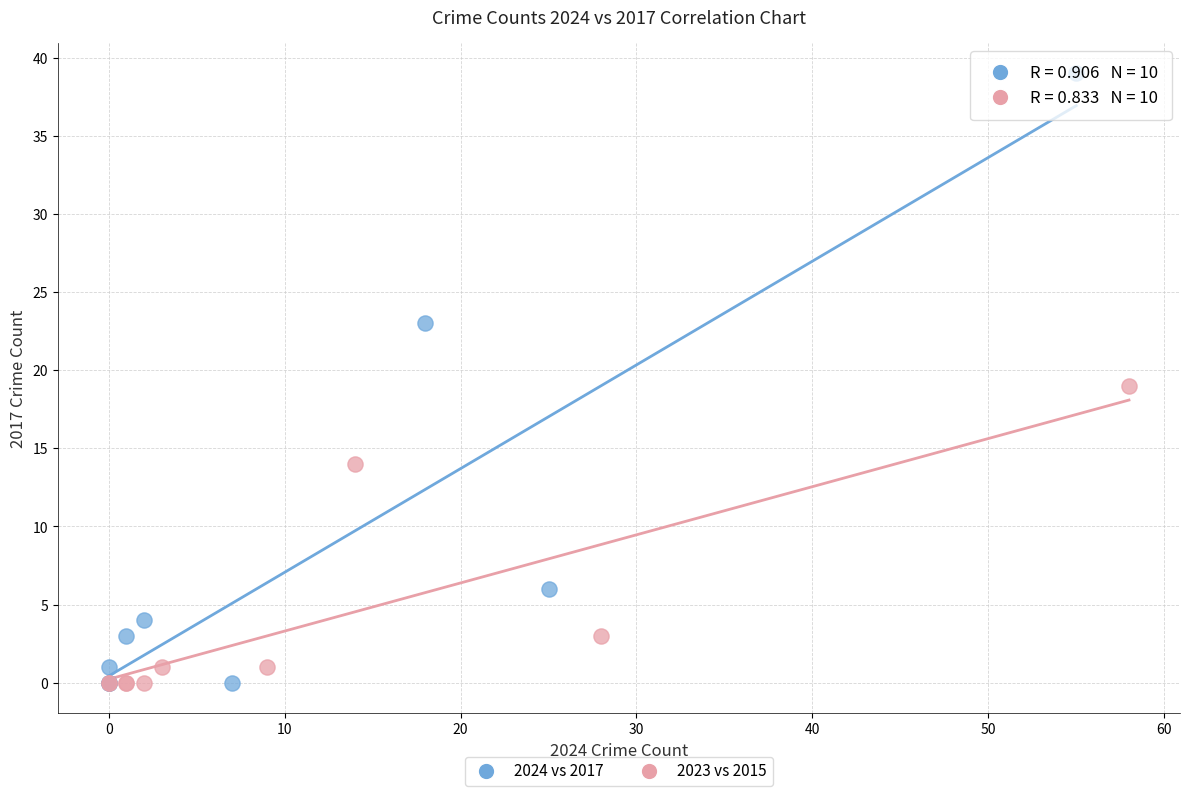

Which series has the largest Y range (max minus min)?

2024 vs 2017